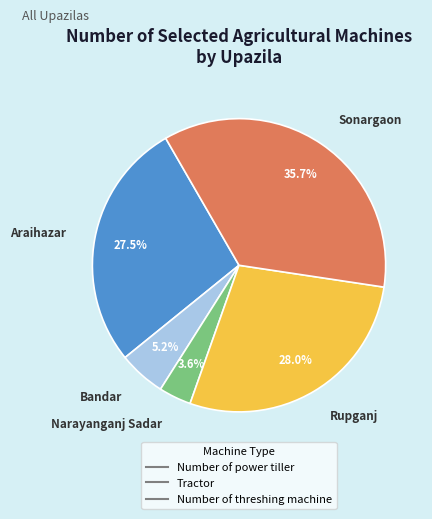

Is there a majority slice in this chart?

No